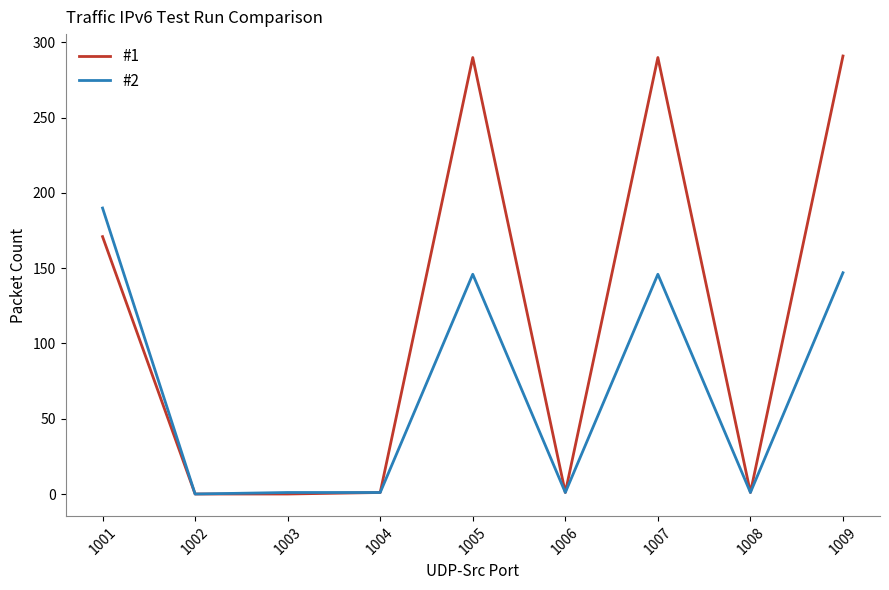

Which series has the largest total across all categories?

#1